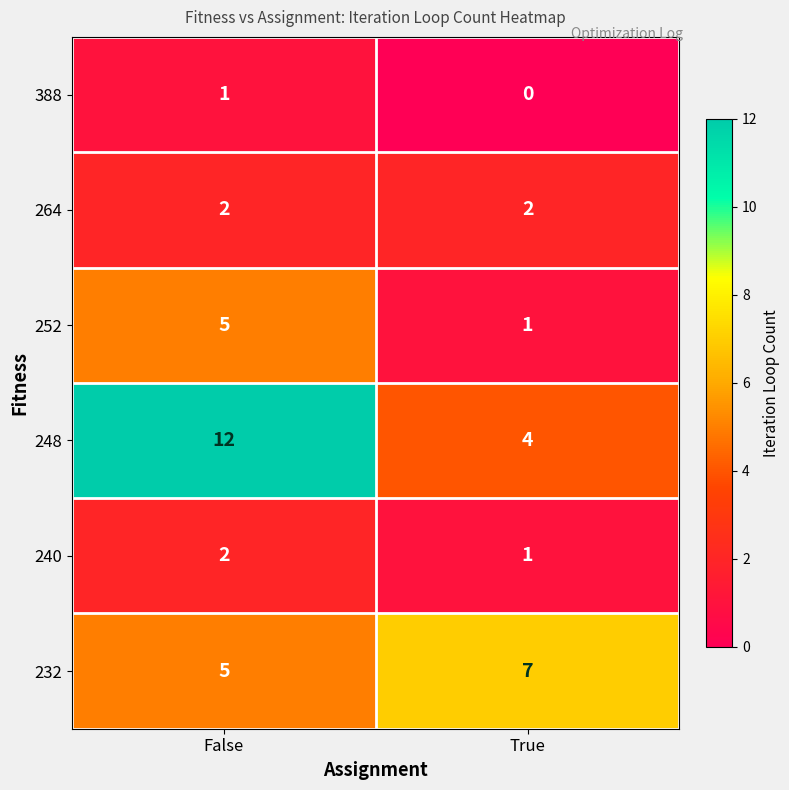

Which category has the highest value across all series?

False